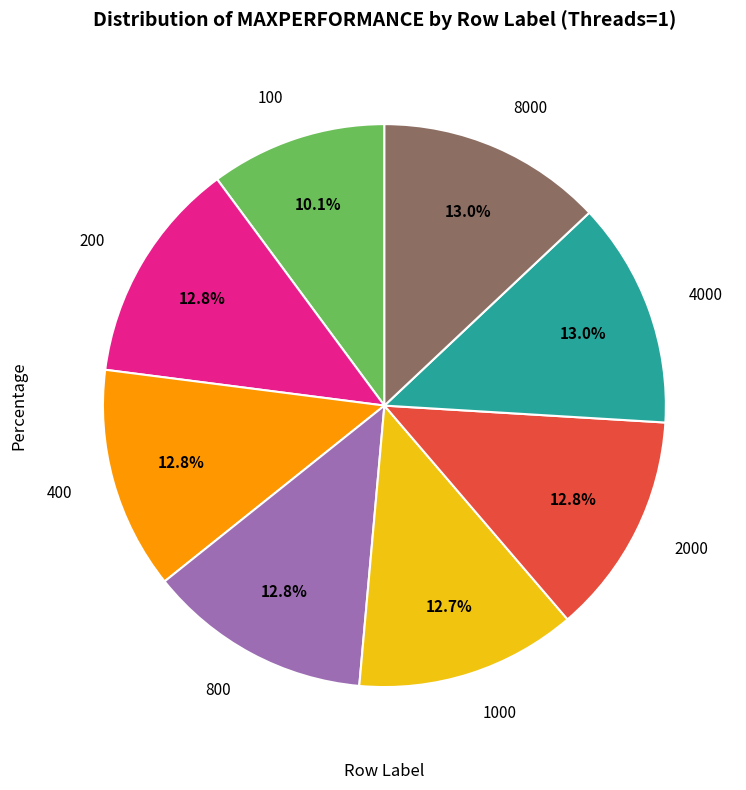

Is there a majority slice in this chart?

No